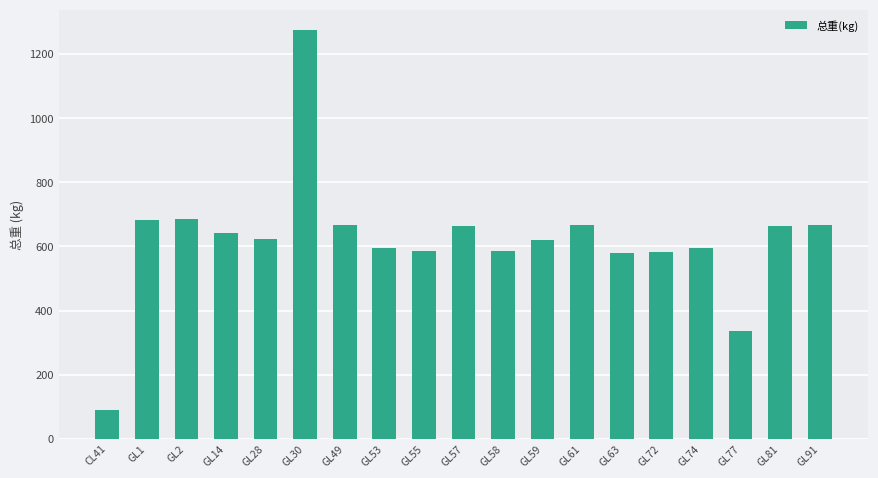

What is the smallest value displayed?

88.7